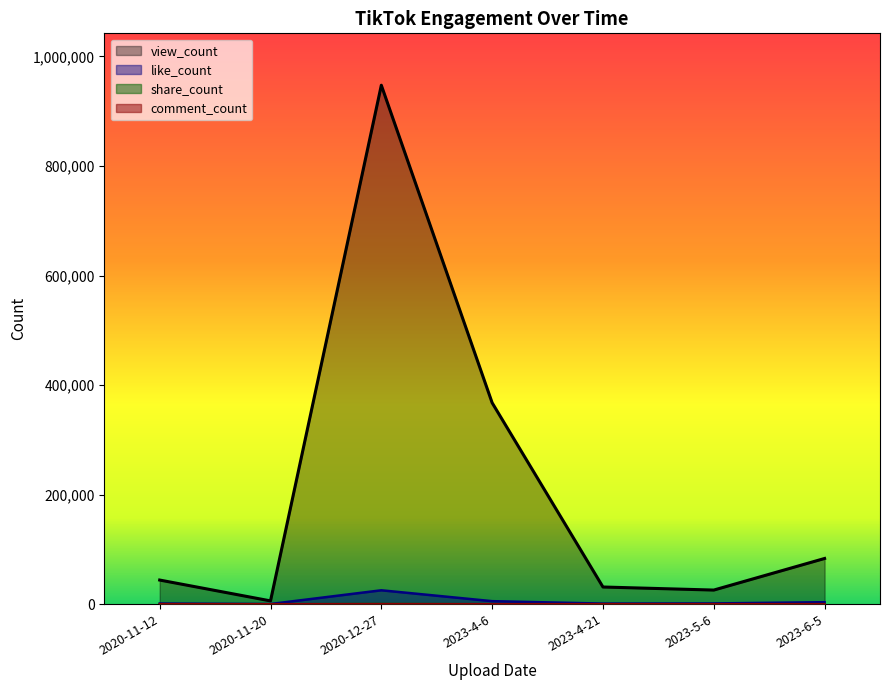

How many distinct data groups are displayed?

4